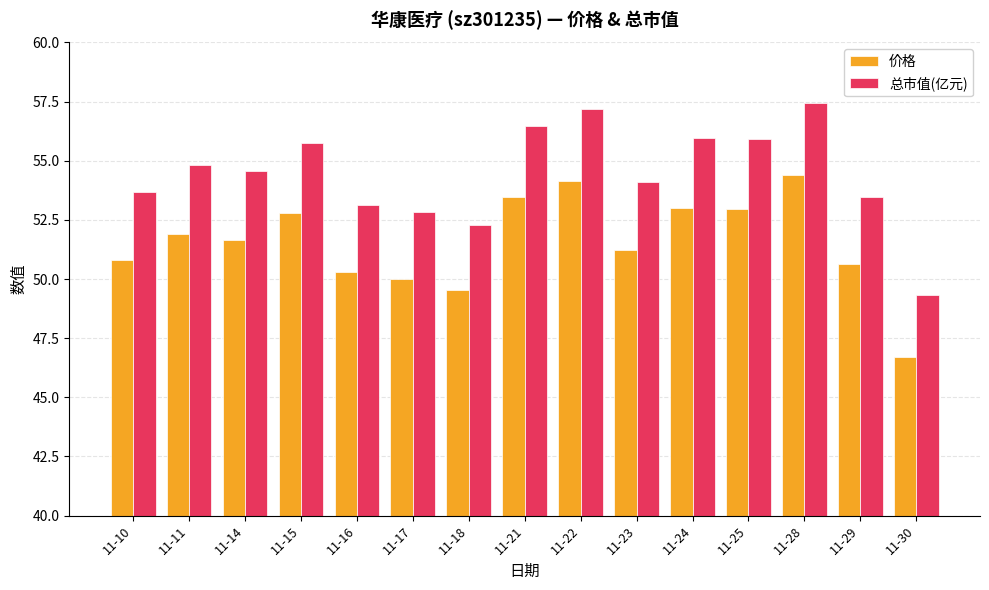

True or false: 总市值(亿元) has a value of 97.3 at 11-15.

False